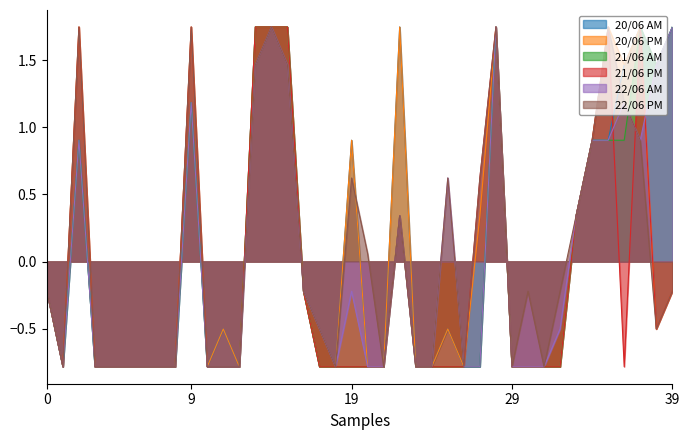

Which series has the largest range (max minus min)?

20/06 AM